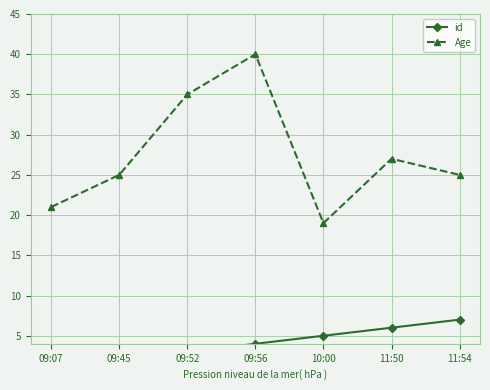

Which label corresponds to the smallest value in the chart?

09:07